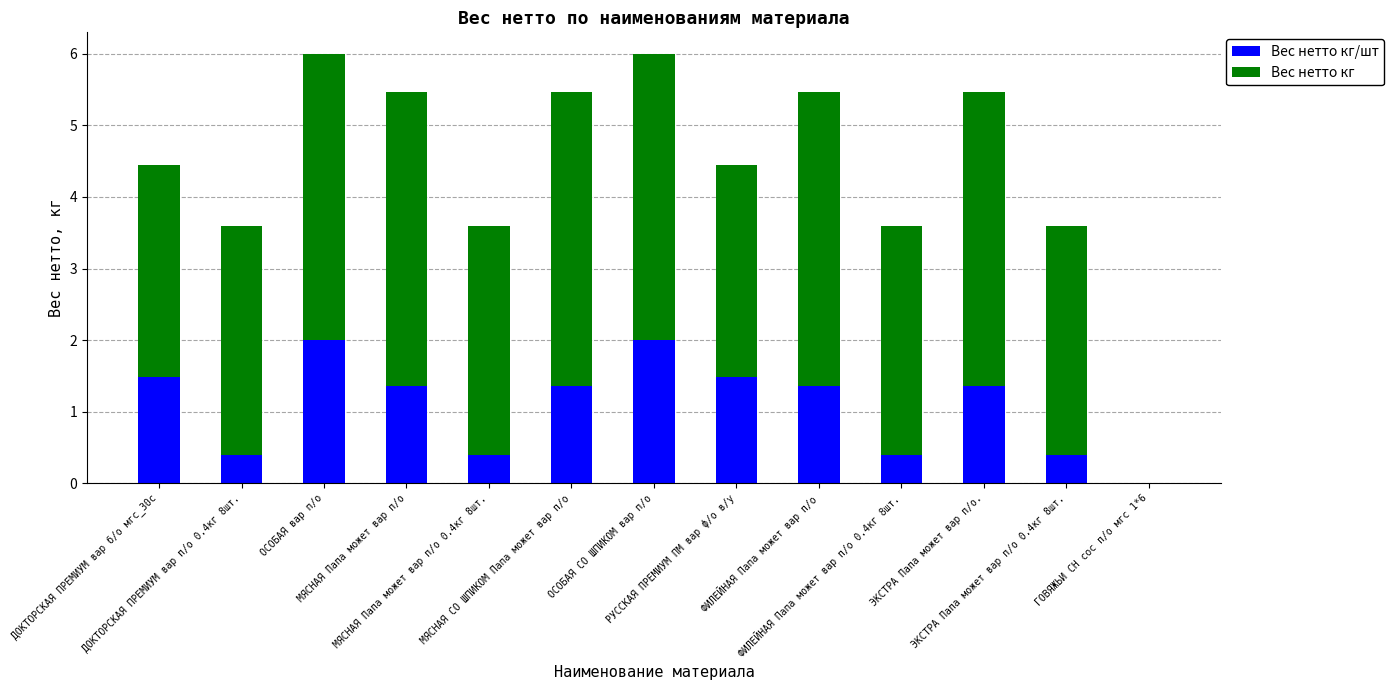

What is the label of the 2nd bar from the left?

ДОКТОРСКАЯ ПРЕМИУМ вар п/о 0.4кг 8шт.